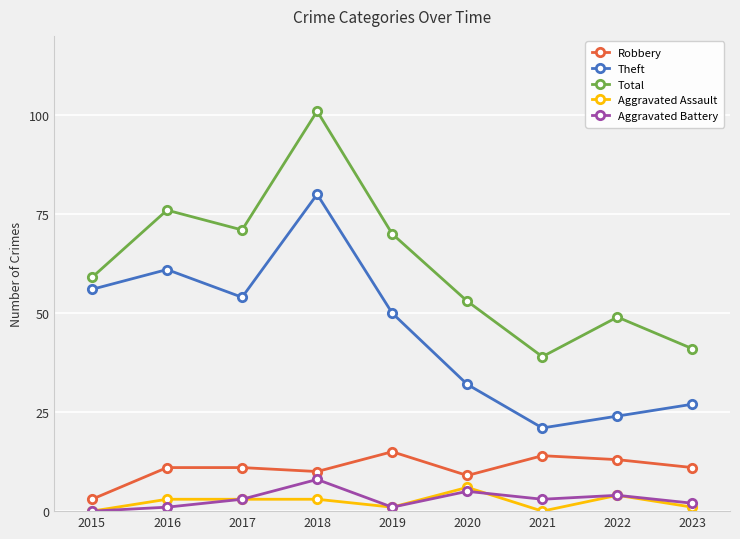

At which label does Robbery reach its peak?

2019